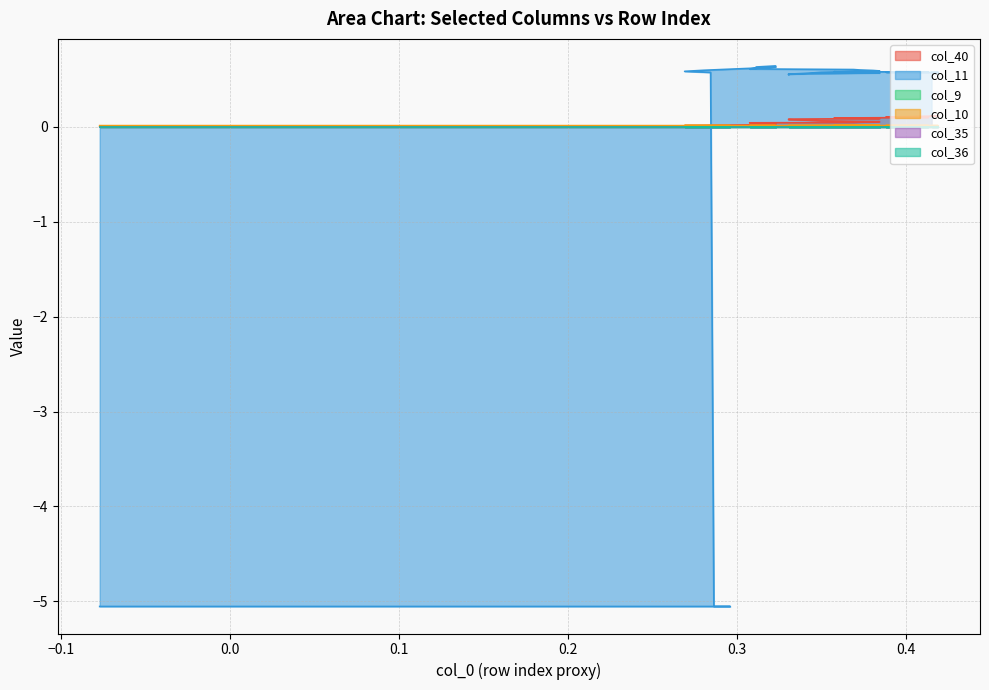

Which series has the widest spread of values?

col_11